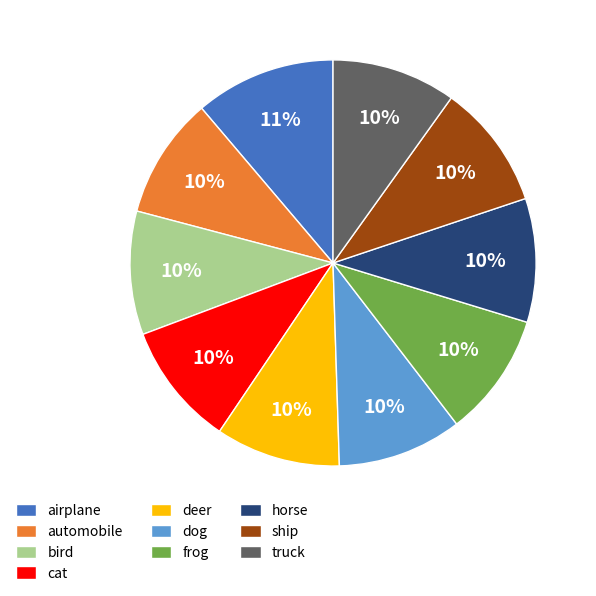

What is the largest slice in the pie chart?

airplane